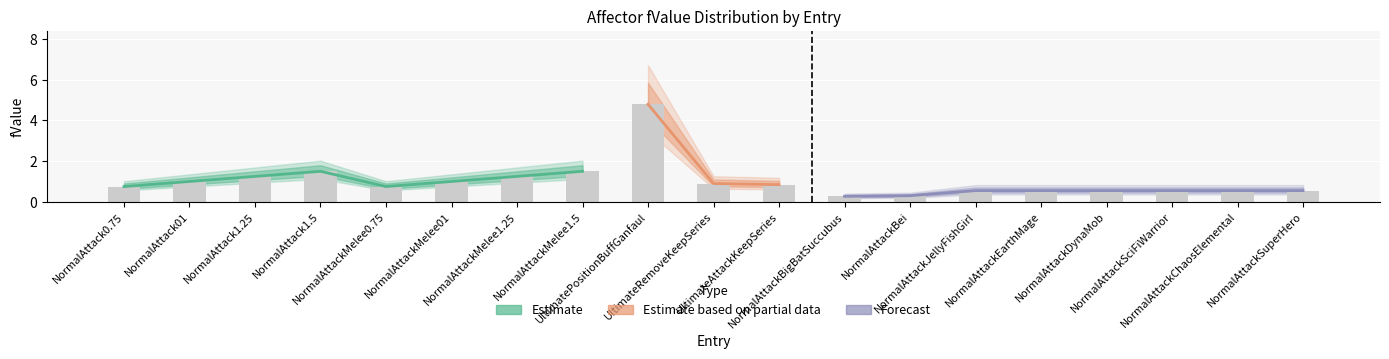

Reading right to left, transcribe all the data shown in this chart.

0.6	0.6	0.6	0.6	0.6	0.6	0.3	0.3	0.8	0.9	4.8	1.5	1.2	1.0	0.8	1.5	1.2	1.0	0.8